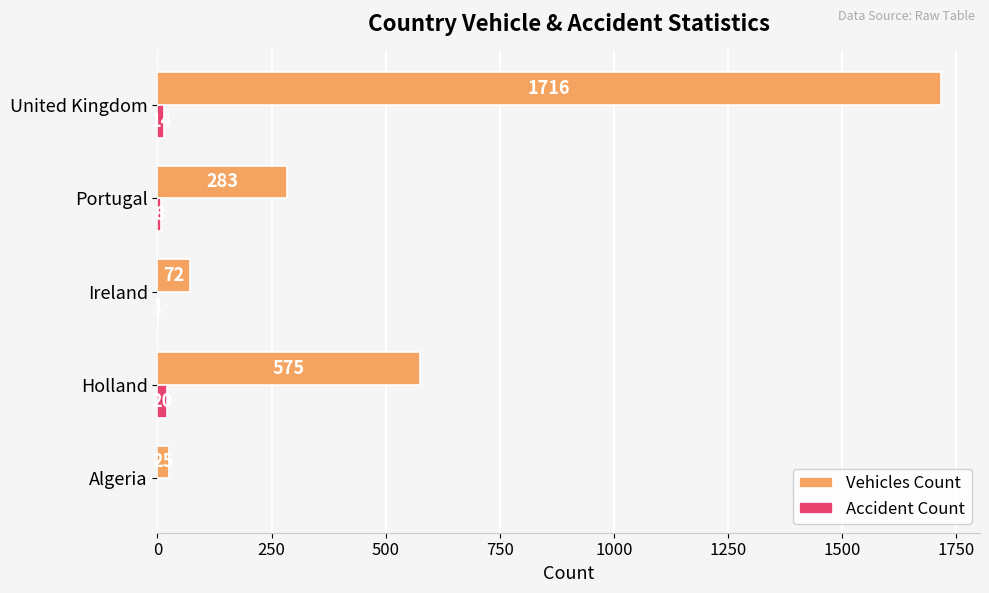

At which category is the sum across all series the highest?

United Kingdom